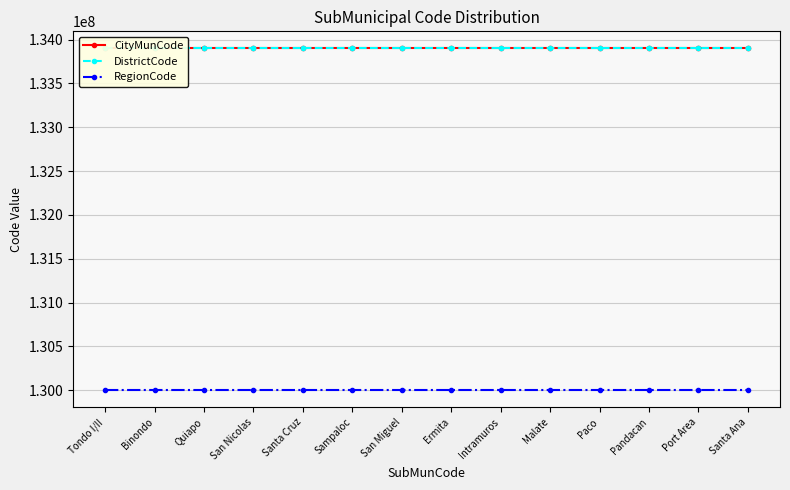

At which category does the chart reach its minimum across all series?

Tondo I/II